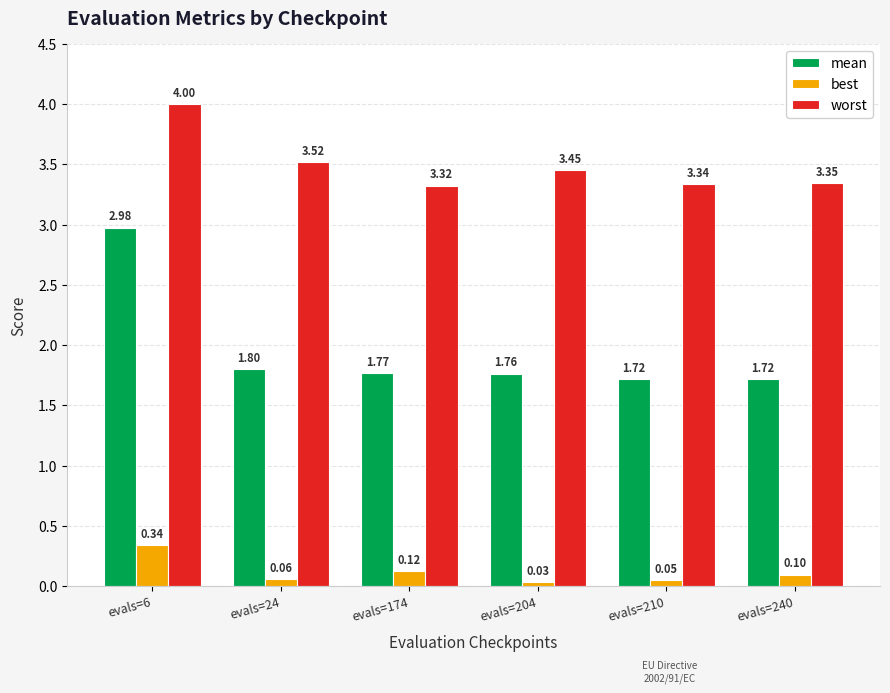

Rank the categories by best value from lowest to highest.

evals=204, evals=210, evals=24, evals=240, evals=174, evals=6